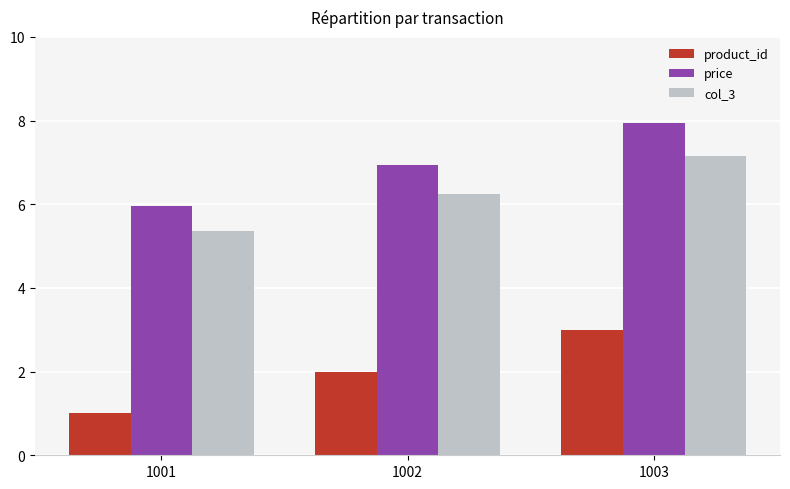

What is the difference between the maximum and minimum values in the price series?

2.0